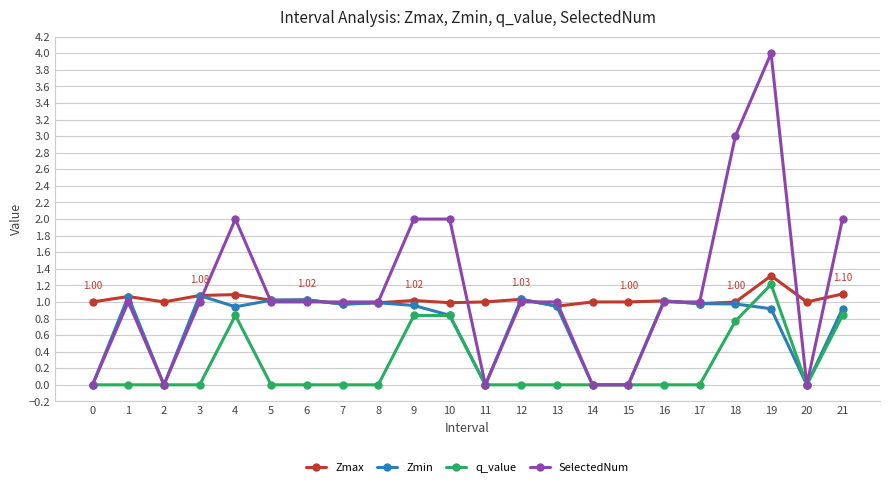

True or false: Zmin has more than 2 interior local peaks.

True